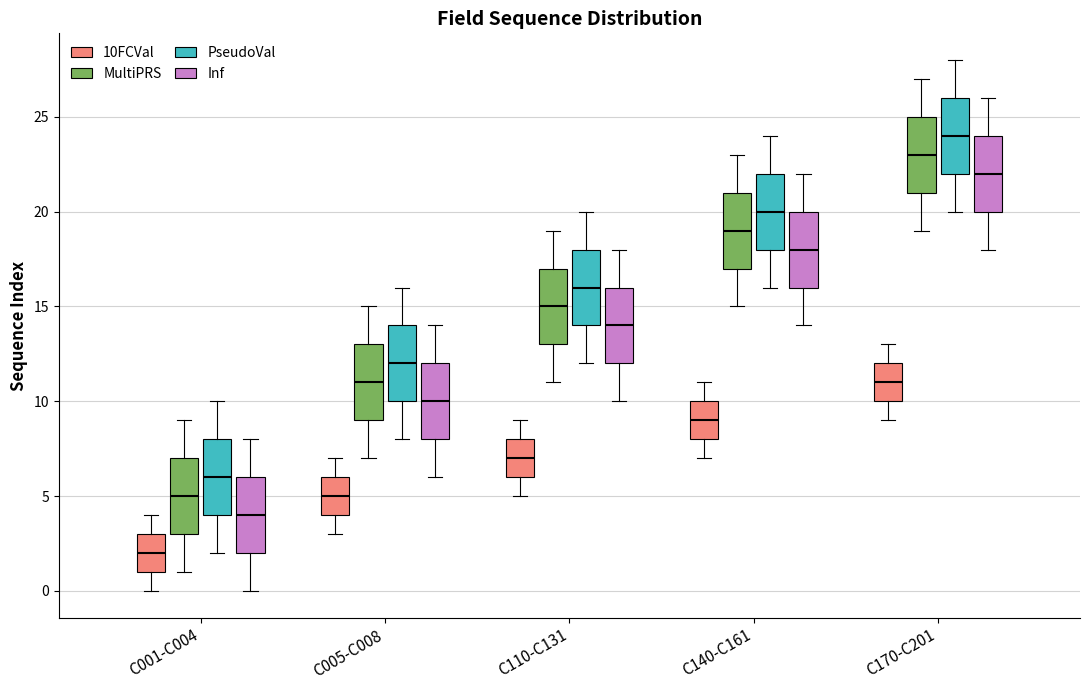

Reading left to right, read every box against the y-axis: the position of its median line, the range the box covers, and the ends of its whiskers. The values are not printed on the chart, so give them approximately, as read against the axis.

C001-C004 (10FCVal): median 2, box 1 to 3, whiskers 0 to 4
C001-C004 (MultiPRS): median 5, box 3 to 7, whiskers 1 to 9
C001-C004 (PseudoVal): median 6, box 4 to 8, whiskers 2 to 10
C001-C004 (Inf): median 4, box 2 to 6, whiskers 0 to 8
C005-C008 (10FCVal): median 5, box 4 to 6, whiskers 3 to 7
C005-C008 (MultiPRS): median 11, box 9 to 13, whiskers 7 to 15
C005-C008 (PseudoVal): median 12, box 10 to 14, whiskers 8 to 16
C005-C008 (Inf): median 10, box 8 to 12, whiskers 6 to 14
C110-C131 (10FCVal): median 7, box 6 to 8, whiskers 5 to 9
C110-C131 (MultiPRS): median 15, box 13 to 17, whiskers 11 to 19
C110-C131 (PseudoVal): median 16, box 14 to 18, whiskers 12 to 20
C110-C131 (Inf): median 14, box 12 to 16, whiskers 10 to 18
C140-C161 (10FCVal): median 9, box 8 to 10, whiskers 7 to 11
C140-C161 (MultiPRS): median 19, box 17 to 21, whiskers 15 to 23
C140-C161 (PseudoVal): median 20, box 18 to 22, whiskers 16 to 24
C140-C161 (Inf): median 18, box 16 to 20, whiskers 14 to 22
C170-C201 (10FCVal): median 11, box 10 to 12, whiskers 9 to 13
C170-C201 (MultiPRS): median 23, box 21 to 25, whiskers 19 to 27
C170-C201 (PseudoVal): median 24, box 22 to 26, whiskers 20 to 28
C170-C201 (Inf): median 22, box 20 to 24, whiskers 18 to 26